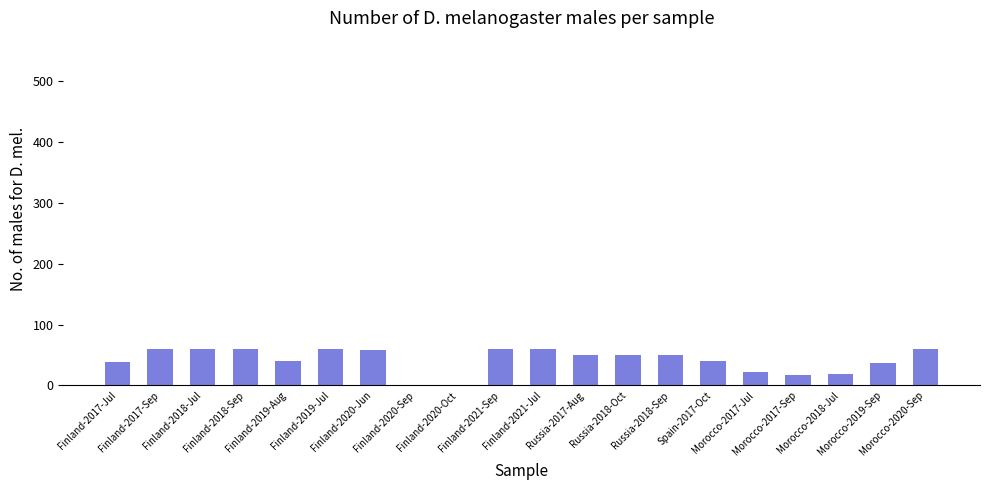

The chart shows a value of 40 at Finland-2019-Aug. True or false?

True